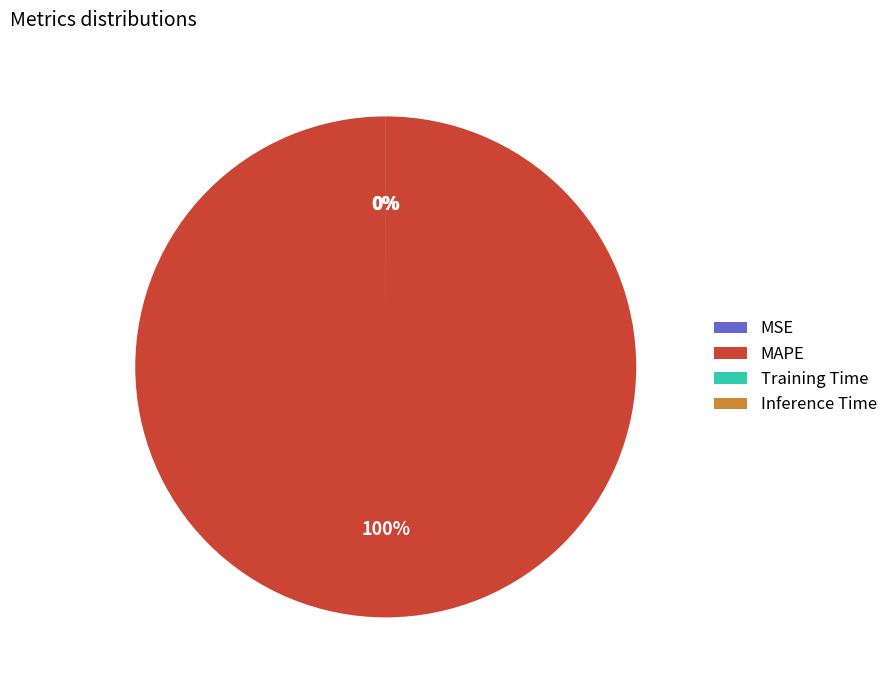

How many segments does this pie chart have?

4